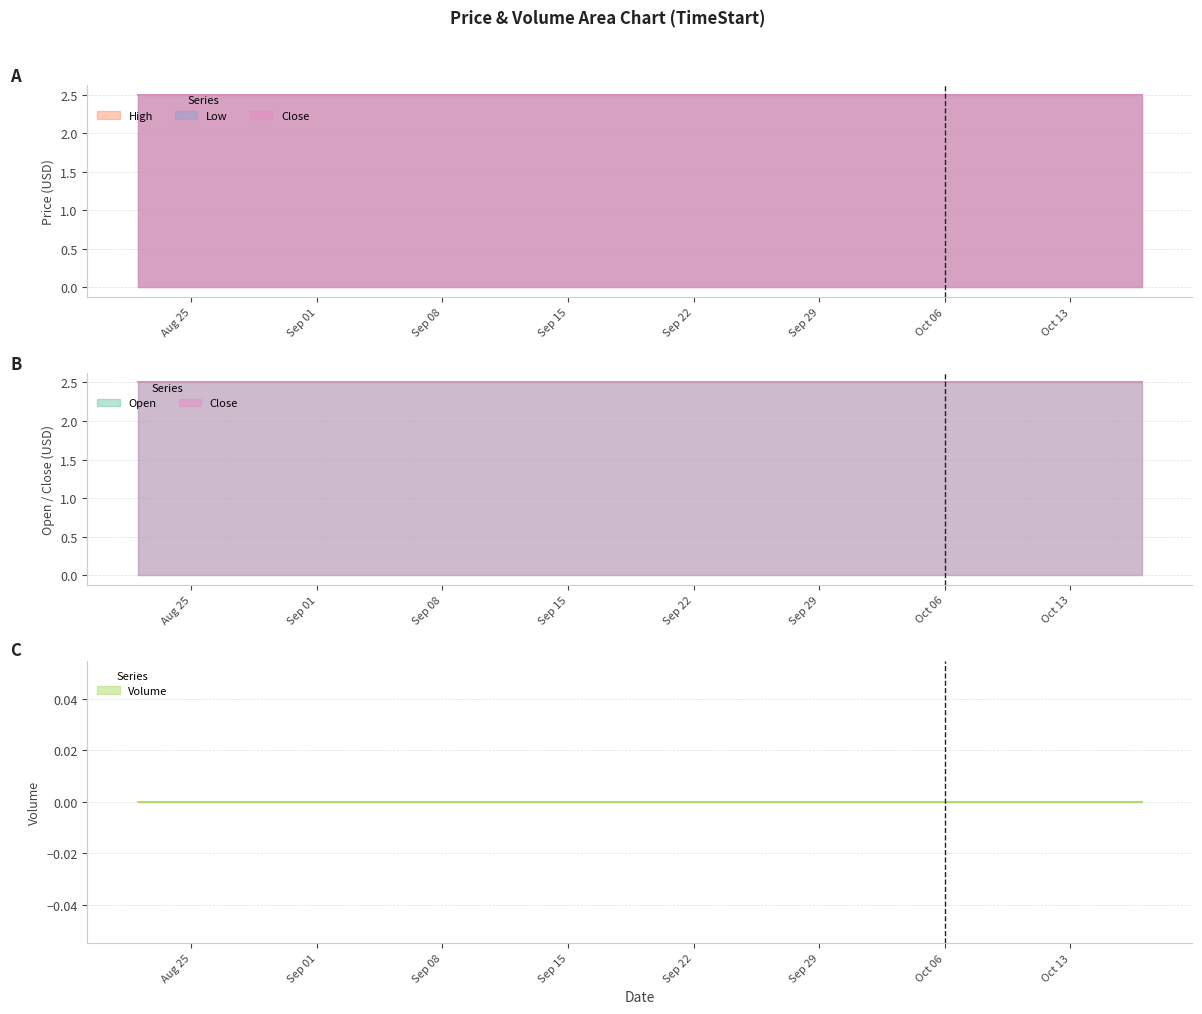

Which has a higher value, 2025-09-24 or 2025-09-09?

2025-09-24